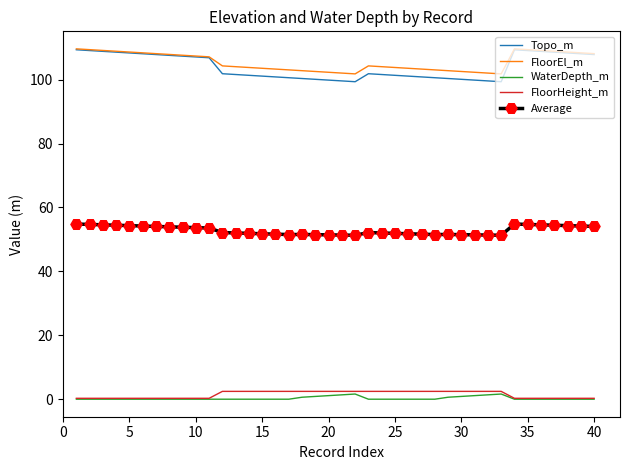

True or false: Average and FloorEl_m intersect in this chart.

False